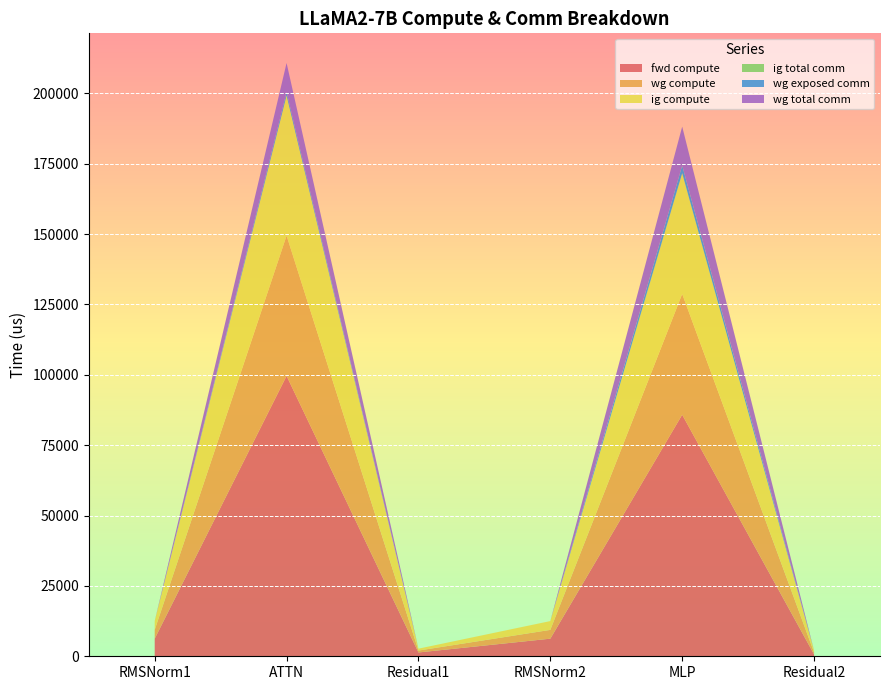

Reading left to right, transcribe all the data shown in this chart.

fwd compute: 6253.7	99627.8	1351.7	6253.7	85822.6	675.8
wg compute: 3126.9	49813.9	675.8	3126.9	42911.3	675.8
ig compute: 3126.9	49813.9	675.8	3126.9	42911.3	675.8
ig total comm: 0.0	0.0	0.0	0.0	0.0	0.0
wg exposed comm: 0.0	1223.6	0.0	0.0	2739.1	0.0
wg total comm: 0.0	10306.8	0.0	0.0	13800.3	0.0